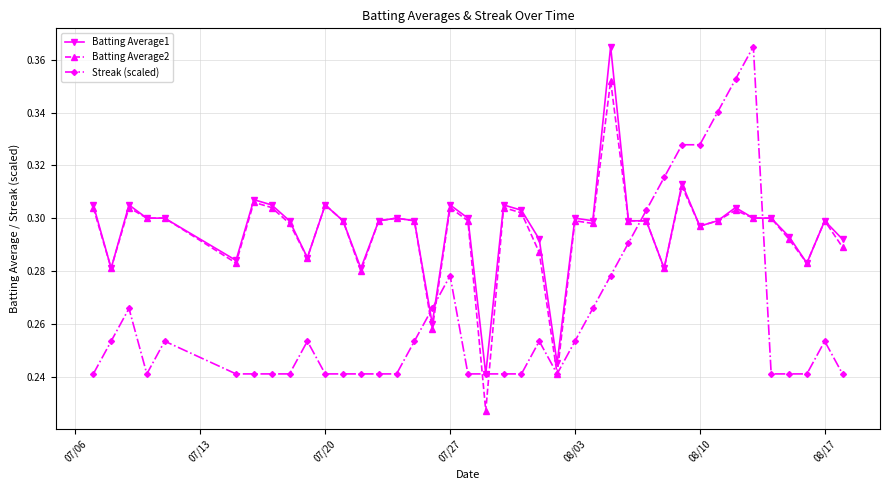

At how many categories does at least one series exceed 0?

40